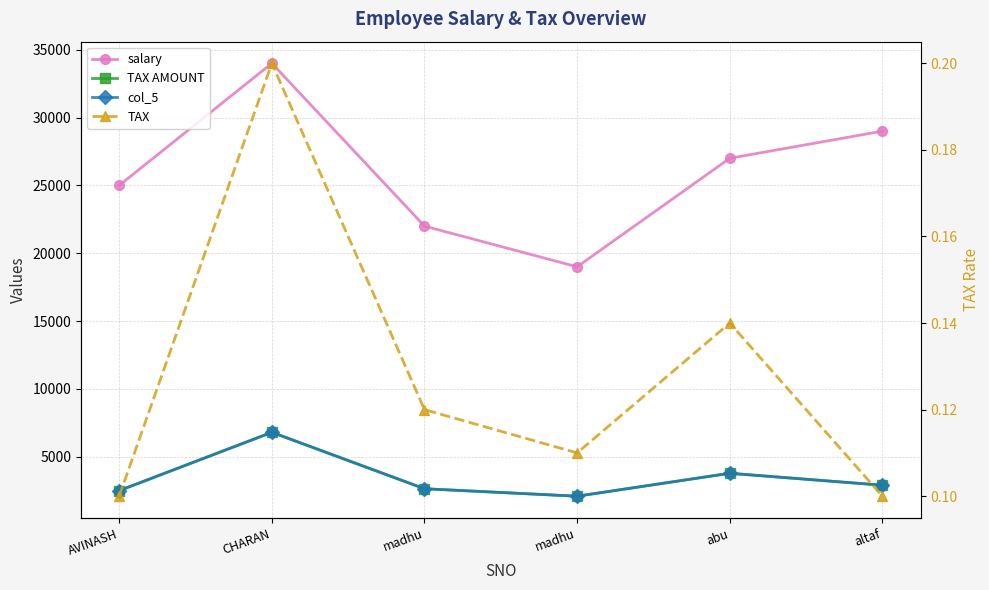

Which series has the largest range (max minus min)?

salary